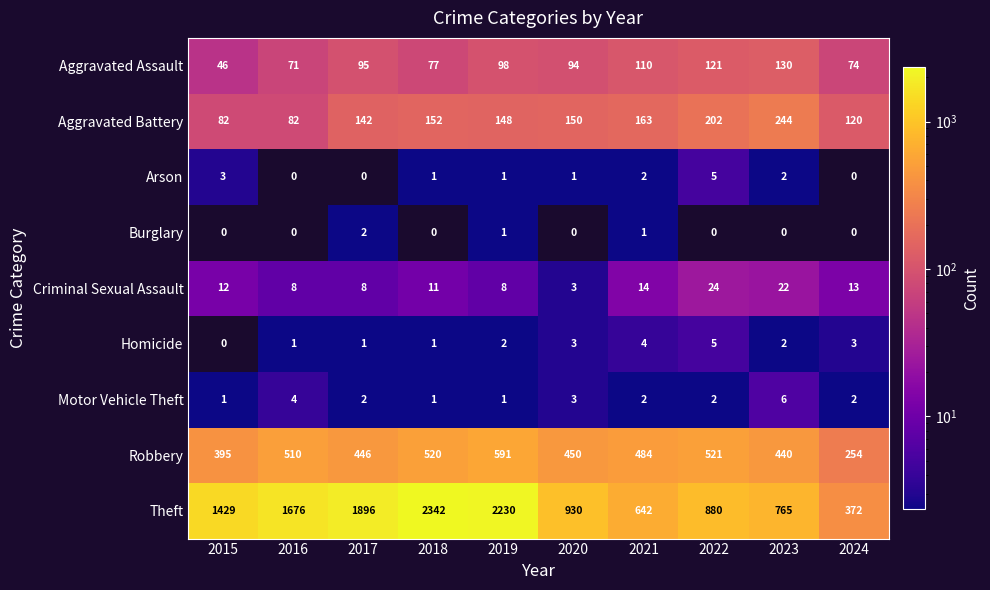

Which category has the lowest value in the Robbery series?

2024